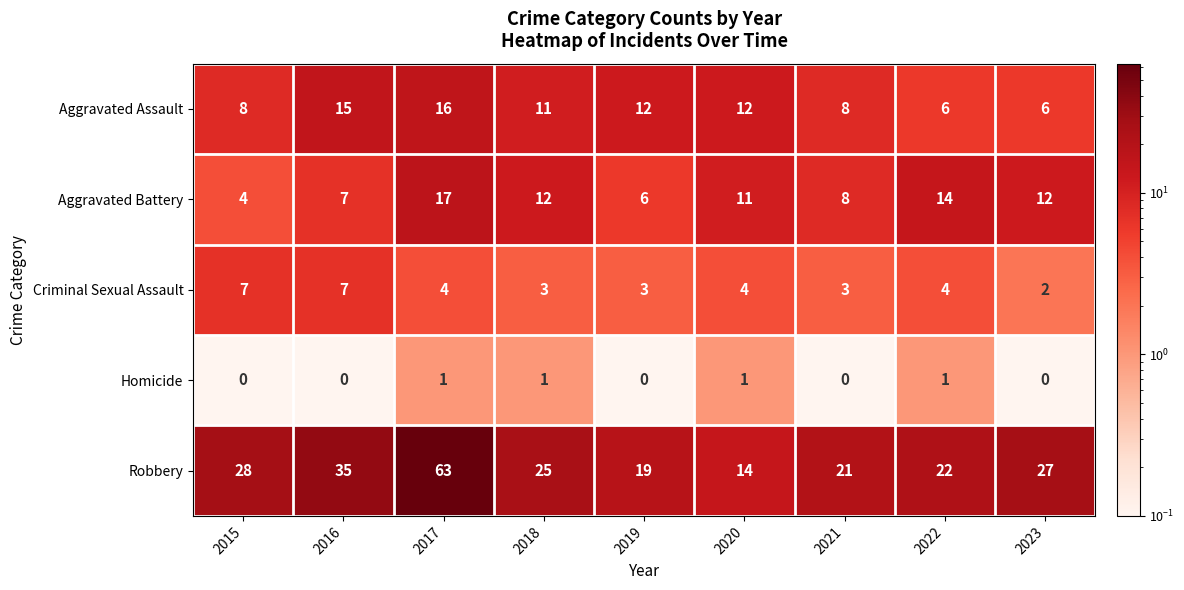

Read the Robbery value at 2019, to the nearest 5.

20